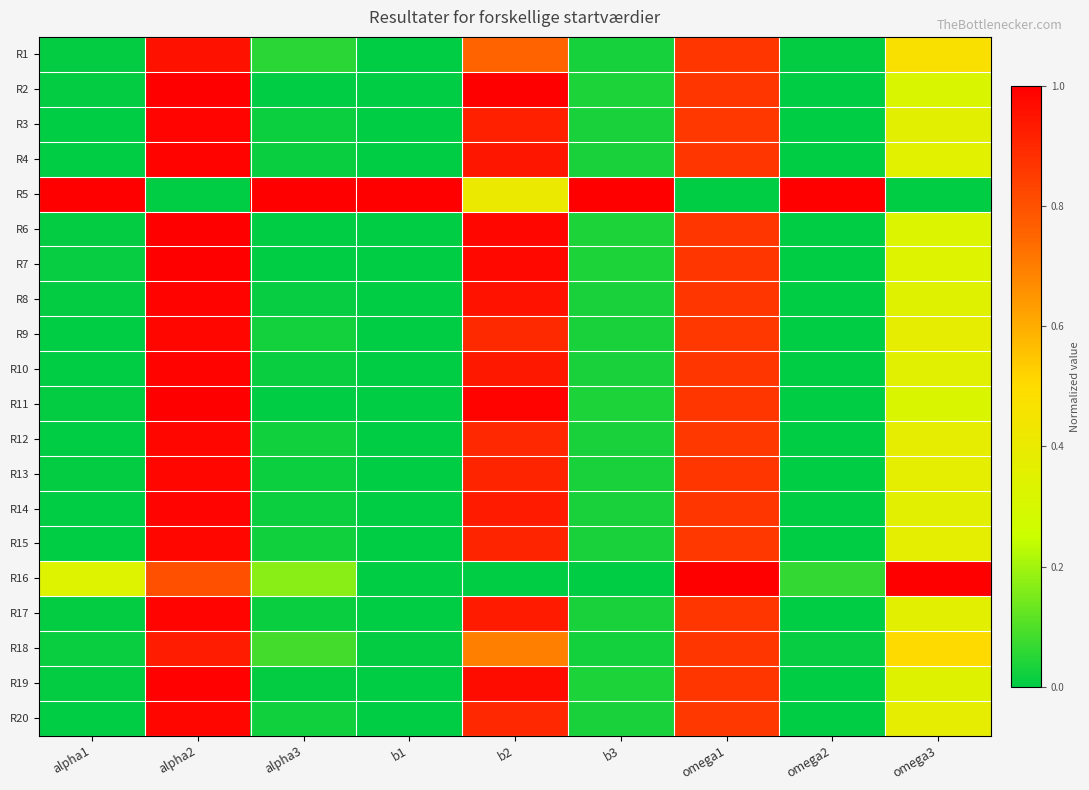

Reading left to right, what are all the values shown in this chart?

R1: alpha1=0.0	alpha2=1.0	alpha3=0.1	b1=0.0	b2=0.8	b3=0.0	omega1=0.9	omega2=0.0	omega3=0.5
R2: alpha1=0.0	alpha2=1.0	alpha3=0.0	b1=0.0	b2=1.0	b3=0.0	omega1=0.9	omega2=0.0	omega3=0.3
R3: alpha1=0.0	alpha2=1.0	alpha3=0.0	b1=0.0	b2=0.9	b3=0.0	omega1=0.9	omega2=0.0	omega3=0.4
R4: alpha1=0.0	alpha2=1.0	alpha3=0.0	b1=0.0	b2=0.9	b3=0.0	omega1=0.9	omega2=0.0	omega3=0.4
R5: alpha1=1.0	alpha2=0.0	alpha3=1.0	b1=1.0	b2=0.4	b3=1.0	omega1=0.0	omega2=1.0	omega3=0.0
R6: alpha1=0.0	alpha2=1.0	alpha3=0.0	b1=0.0	b2=1.0	b3=0.0	omega1=0.9	omega2=0.0	omega3=0.3
R7: alpha1=0.0	alpha2=1.0	alpha3=0.0	b1=0.0	b2=1.0	b3=0.0	omega1=0.9	omega2=0.0	omega3=0.3
R8: alpha1=0.0	alpha2=1.0	alpha3=0.0	b1=0.0	b2=0.9	b3=0.0	omega1=0.9	omega2=0.0	omega3=0.3
R9: alpha1=0.0	alpha2=1.0	alpha3=0.0	b1=0.0	b2=0.9	b3=0.0	omega1=0.9	omega2=0.0	omega3=0.4
R10: alpha1=0.0	alpha2=1.0	alpha3=0.0	b1=0.0	b2=0.9	b3=0.0	omega1=0.9	omega2=0.0	omega3=0.4
R11: alpha1=0.0	alpha2=1.0	alpha3=0.0	b1=0.0	b2=1.0	b3=0.0	omega1=0.9	omega2=0.0	omega3=0.3
R12: alpha1=0.0	alpha2=1.0	alpha3=0.0	b1=0.0	b2=0.9	b3=0.0	omega1=0.9	omega2=0.0	omega3=0.4
R13: alpha1=0.0	alpha2=1.0	alpha3=0.0	b1=0.0	b2=0.9	b3=0.0	omega1=0.9	omega2=0.0	omega3=0.4
R14: alpha1=0.0	alpha2=1.0	alpha3=0.0	b1=0.0	b2=0.9	b3=0.0	omega1=0.9	omega2=0.0	omega3=0.4
R15: alpha1=0.0	alpha2=1.0	alpha3=0.0	b1=0.0	b2=0.9	b3=0.0	omega1=0.9	omega2=0.0	omega3=0.4
R16: alpha1=0.3	alpha2=0.8	alpha3=0.2	b1=0.0	b2=0.0	b3=0.0	omega1=1.0	omega2=0.1	omega3=1.0
R17: alpha1=0.0	alpha2=1.0	alpha3=0.0	b1=0.0	b2=0.9	b3=0.0	omega1=0.9	omega2=0.0	omega3=0.4
R18: alpha1=0.0	alpha2=0.9	alpha3=0.1	b1=0.0	b2=0.7	b3=0.0	omega1=0.9	omega2=0.0	omega3=0.5
R19: alpha1=0.0	alpha2=1.0	alpha3=0.0	b1=0.0	b2=1.0	b3=0.0	omega1=0.9	omega2=0.0	omega3=0.3
R20: alpha1=0.0	alpha2=1.0	alpha3=0.0	b1=0.0	b2=0.9	b3=0.0	omega1=0.9	omega2=0.0	omega3=0.4